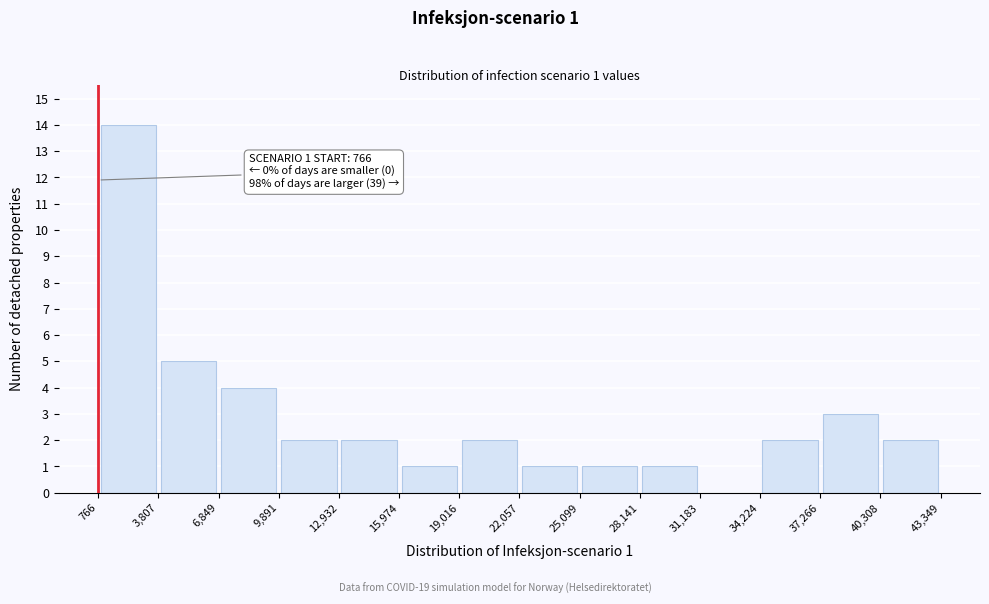

Over which range of the x-axis is the bar tallest?

766 to 3,807